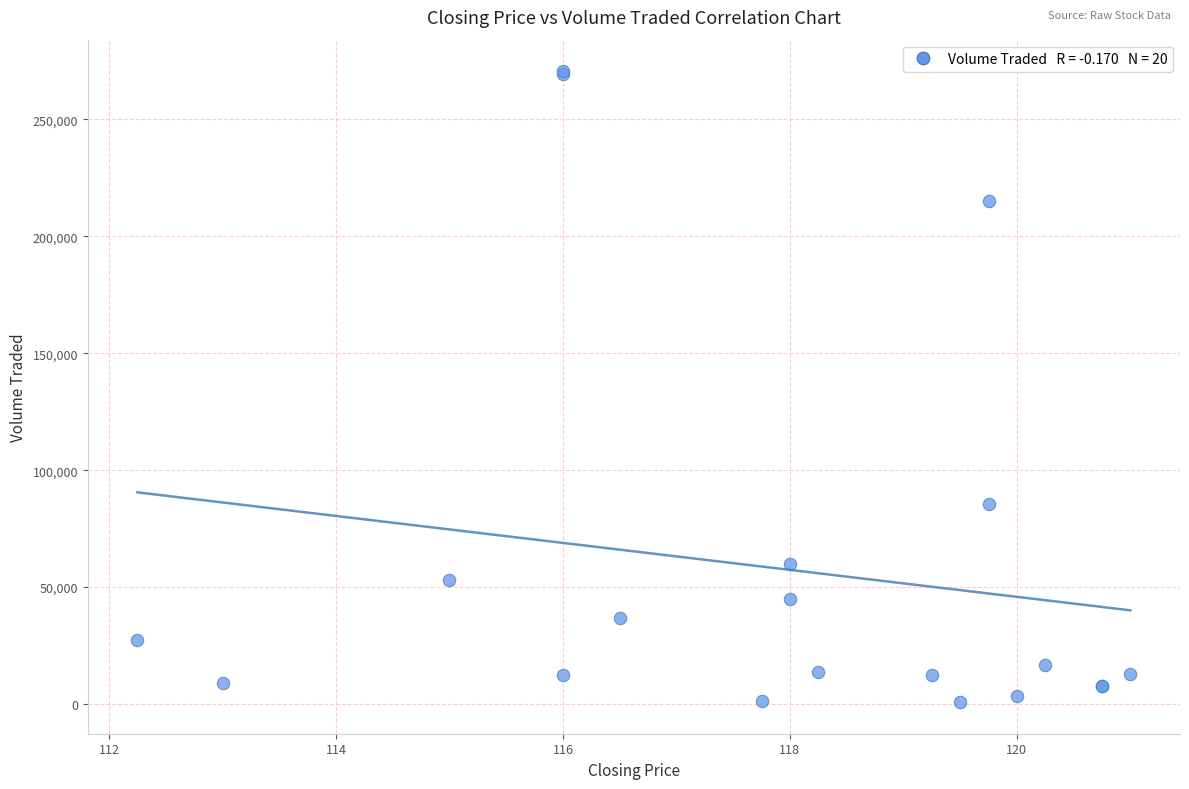

What Y value in the scatter plot is closest to 135700?

85400